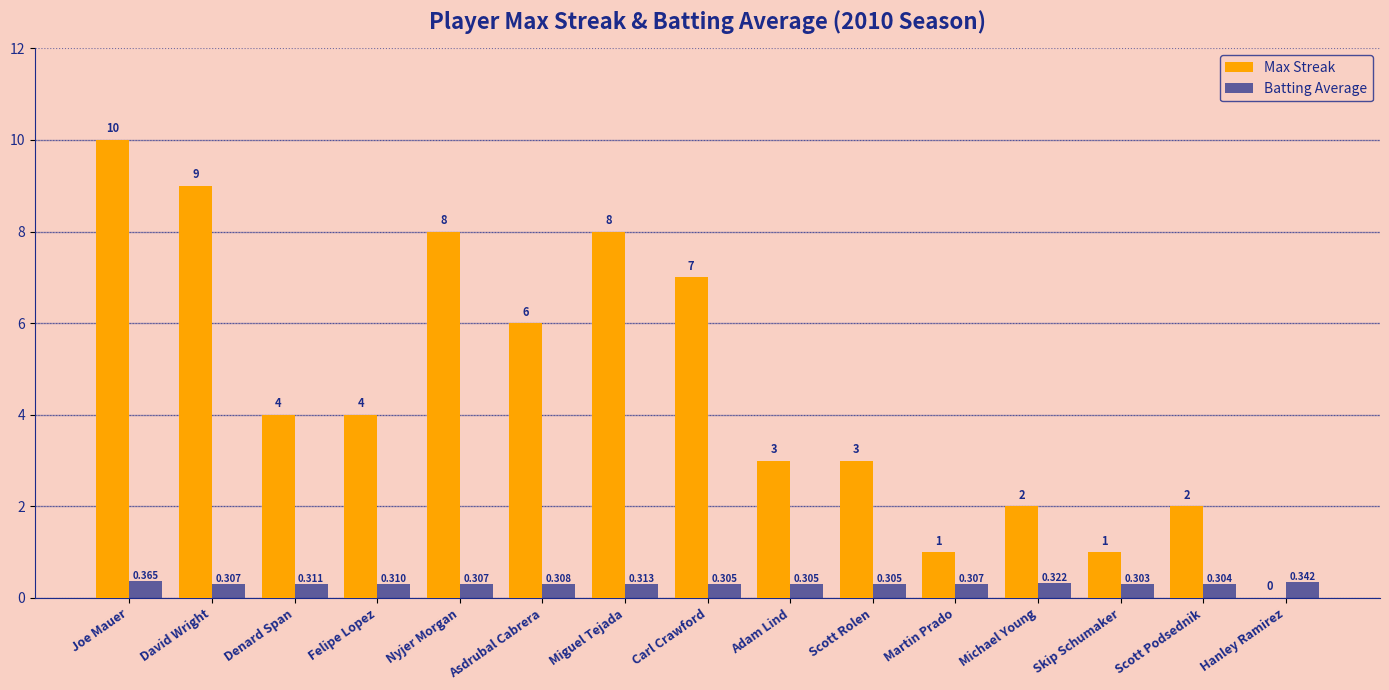

At which label does Max Streak first exceed 4?

Joe Mauer